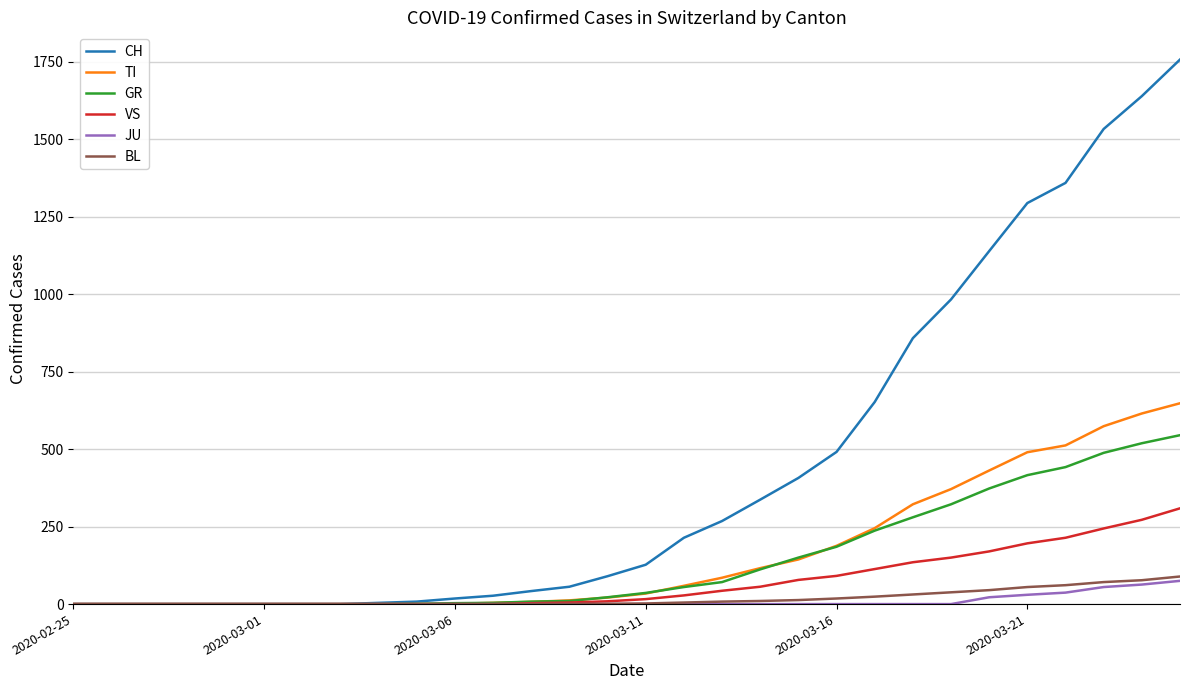

Which series has the largest range (max minus min)?

CH